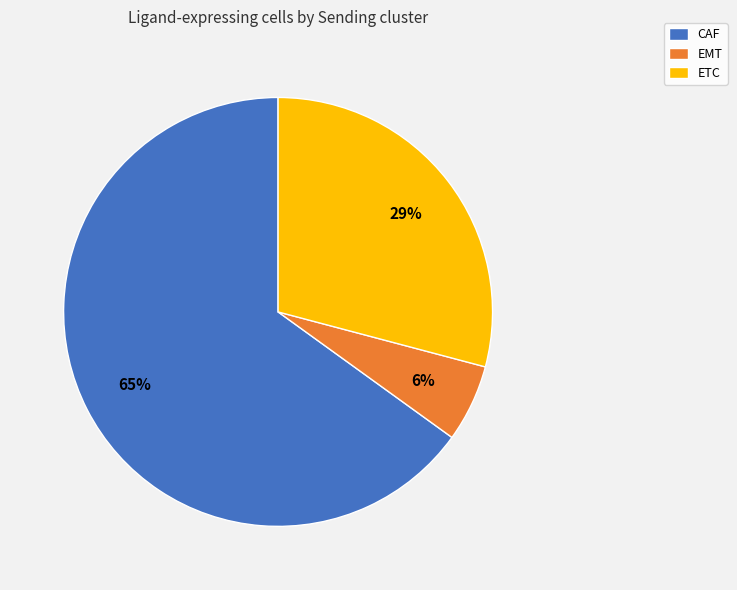

What is the smallest slice in the pie chart?

EMT